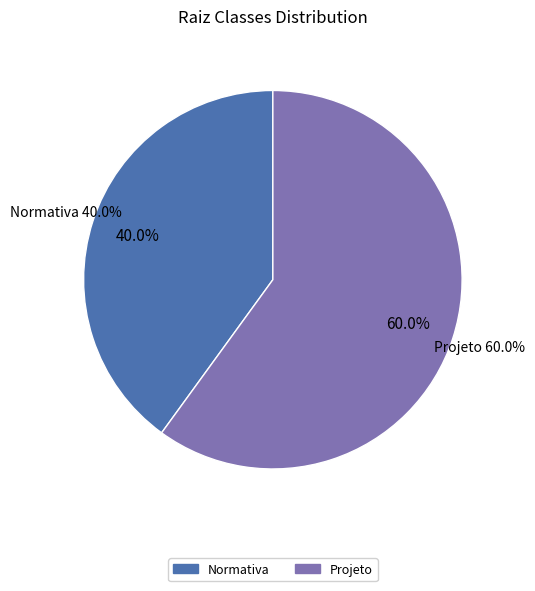

What is the ratio of the value at Projeto to the value at Normativa?

1.5